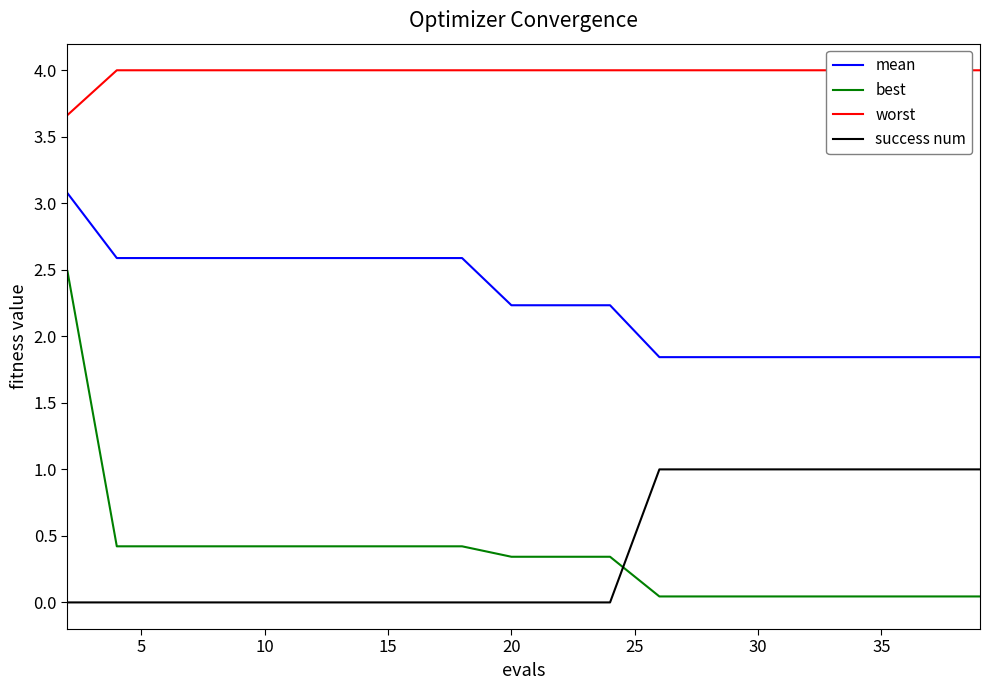

True or false: success num and mean intersect in this chart.

False